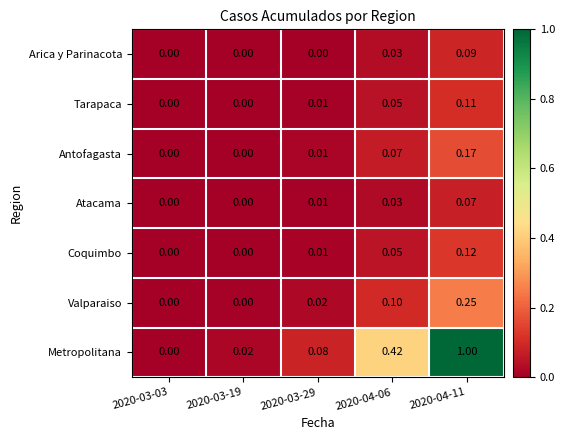

How many positive values does the Arica y Parinacota series have?

2